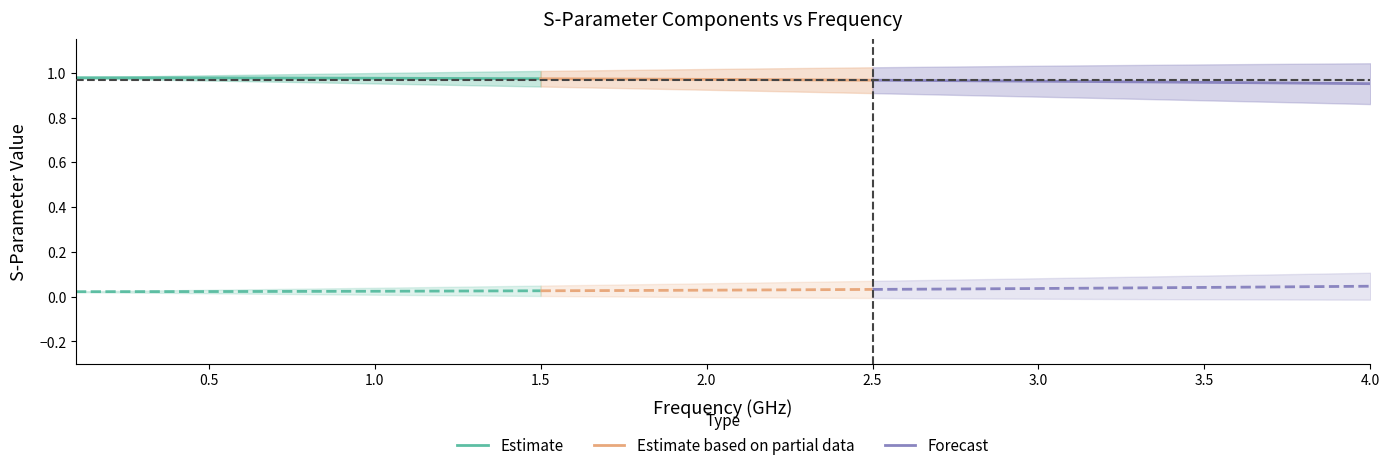

True or false: S11_imag and S21_real cross at least once.

False